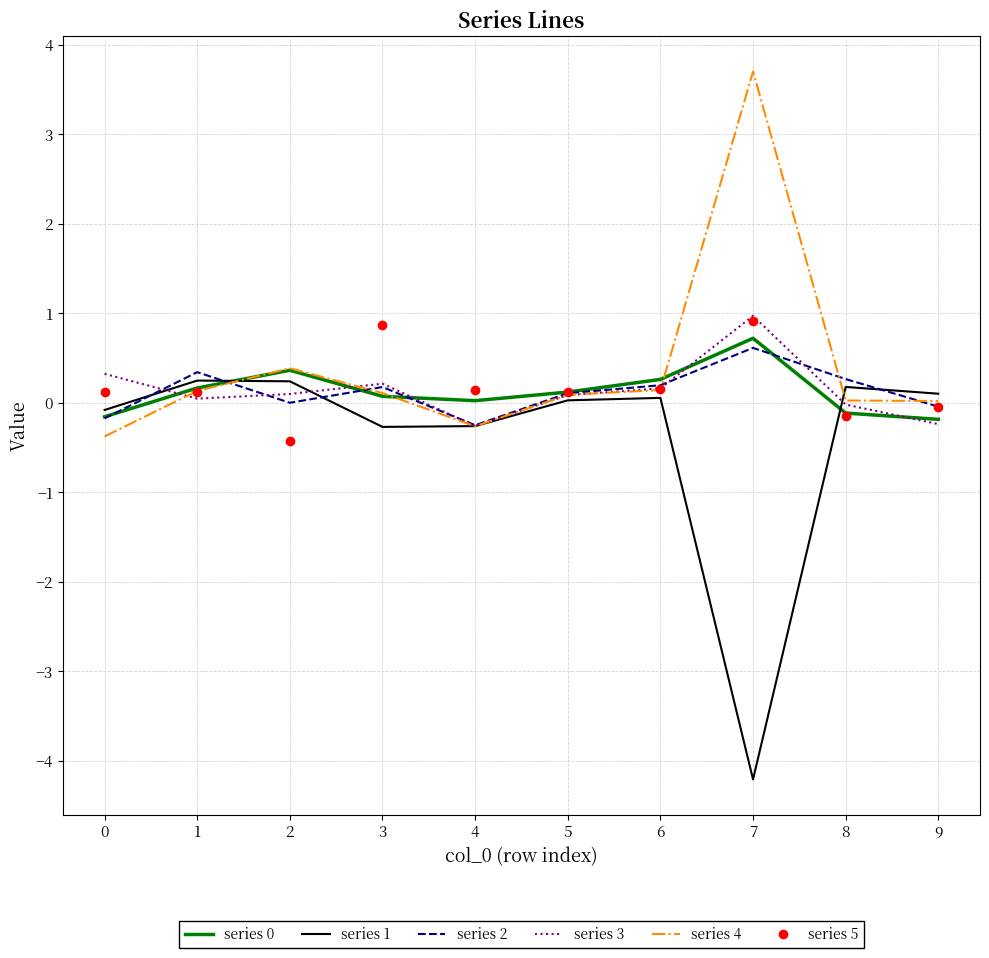

What is the difference between the maximum and minimum values in the series 5 series?

1.3